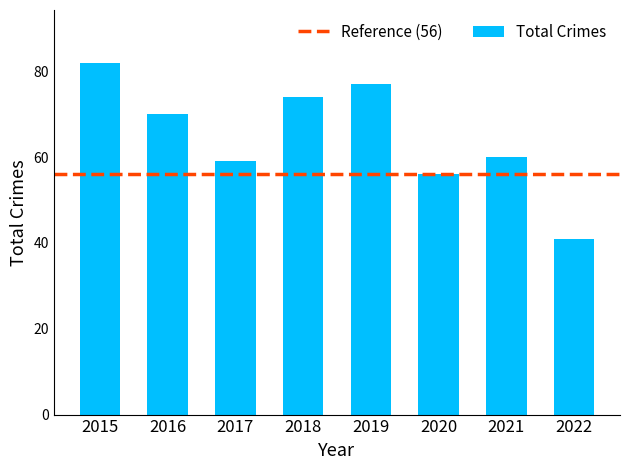

List the labels in order of value, smallest first.

2022, 2020, 2017, 2021, 2016, 2018, 2019, 2015